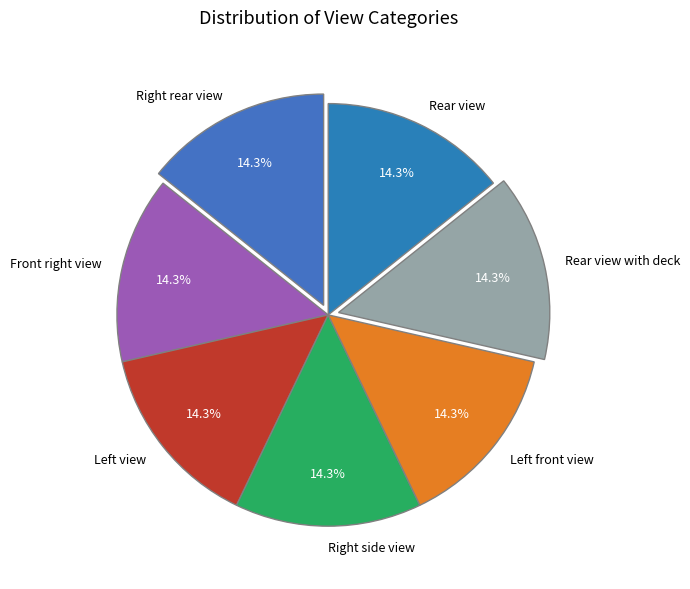

How many slices are in this pie chart?

7